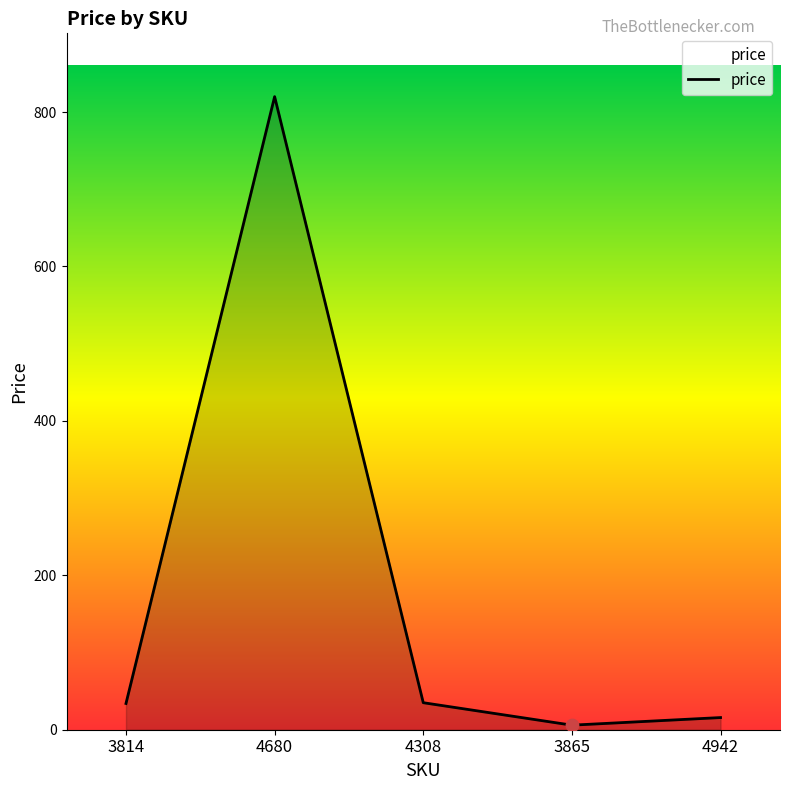

Which has a higher value, 4942 or 4680?

4680